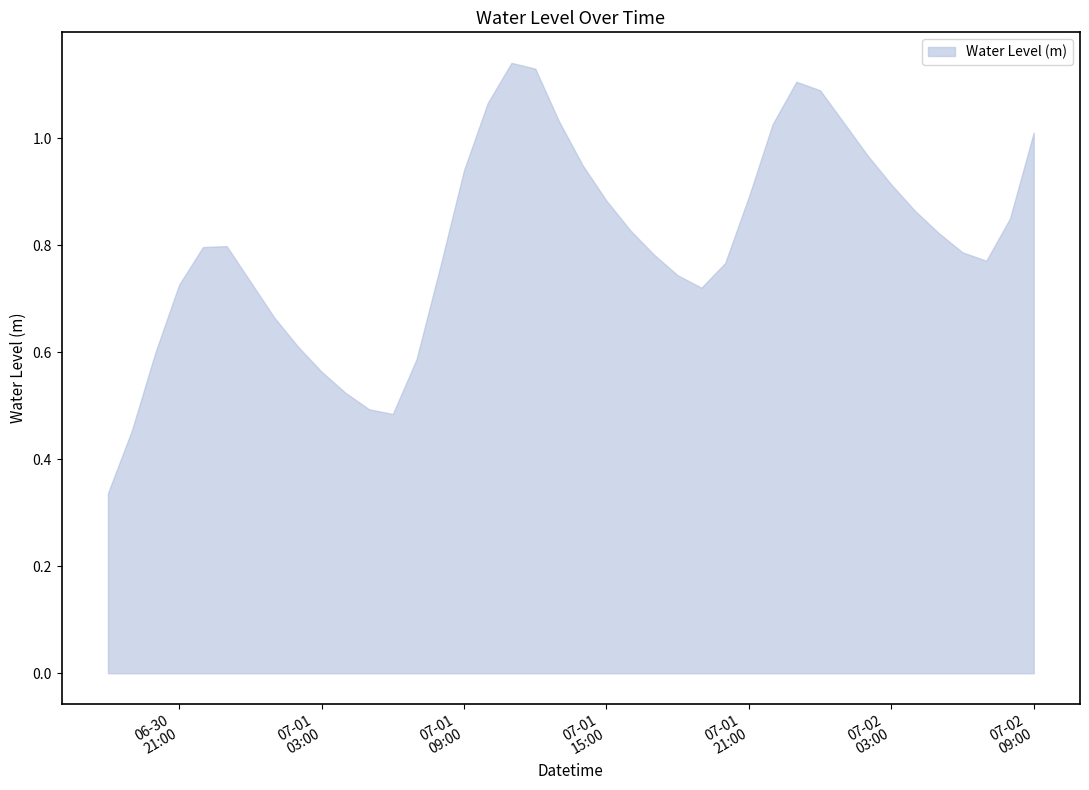

List the labels in order of value, smallest first.

2023-06-30 18:00:00, 2023-06-30 19:00:00, 2023-07-01 06:00:00, 2023-07-01 05:00:00, 2023-07-01 04:00:00, 2023-07-01 03:00:00, 2023-07-01 07:00:00, 2023-06-30 20:00:00, 2023-07-01 02:00:00, 2023-07-01 01:00:00, 2023-07-01 19:00:00, 2023-06-30 21:00:00, 2023-07-01 00:00:00, 2023-07-01 18:00:00, 2023-07-01 08:00:00, 2023-07-01 20:00:00, 2023-07-02 07:00:00, 2023-07-01 17:00:00, 2023-07-02 06:00:00, 2023-06-30 22:00:00, 2023-06-30 23:00:00, 2023-07-02 05:00:00, 2023-07-01 16:00:00, 2023-07-02 08:00:00, 2023-07-02 04:00:00, 2023-07-01 15:00:00, 2023-07-01 21:00:00, 2023-07-02 03:00:00, 2023-07-01 09:00:00, 2023-07-01 14:00:00, 2023-07-02 02:00:00, 2023-07-02 09:00:00, 2023-07-01 22:00:00, 2023-07-02 01:00:00, 2023-07-01 13:00:00, 2023-07-01 10:00:00, 2023-07-02 00:00:00, 2023-07-01 23:00:00, 2023-07-01 12:00:00, 2023-07-01 11:00:00